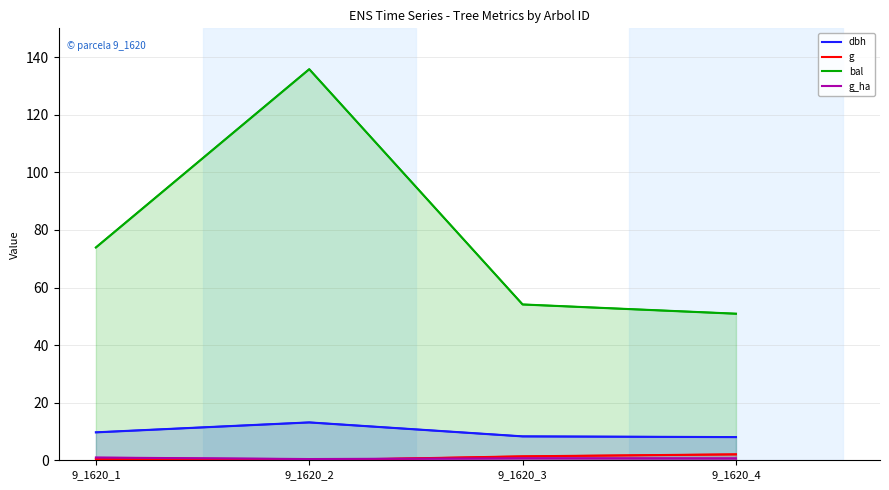

Does the chart display data point markers on the line(s)?

No